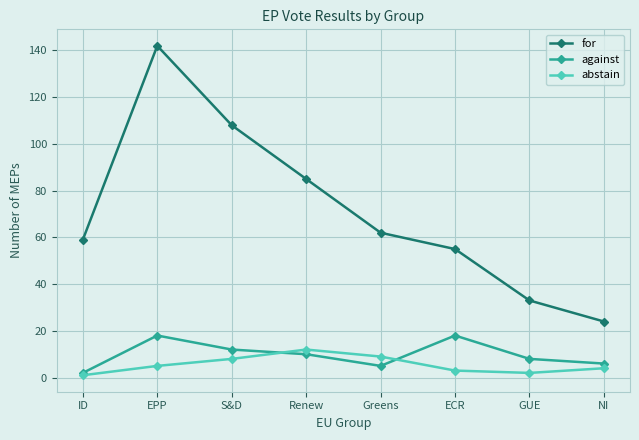

Reading left to right, extract all data points from this chart.

for: 59	142	108	85	62	55	33	24
against: 2	18	12	10	5	18	8	6
abstain: 1	5	8	12	9	3	2	4